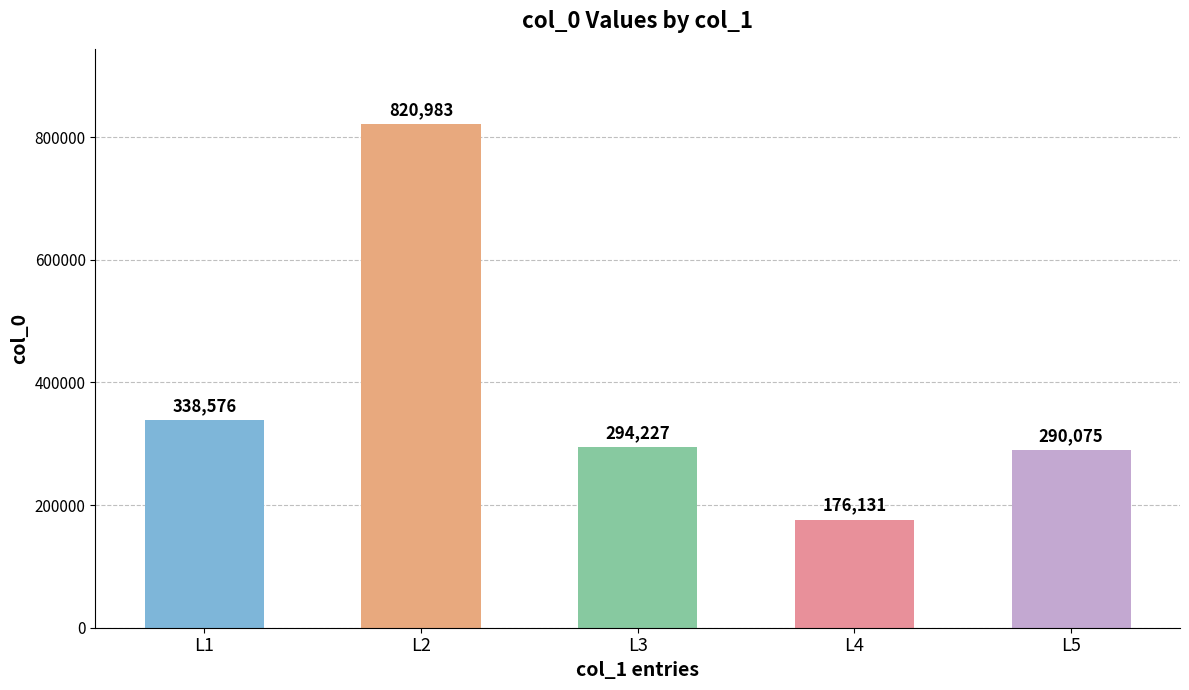

Reading right to left, what are all the values shown in this chart?

L5=290075	L4=176131	L3=294227	L2=820983	L1=338576